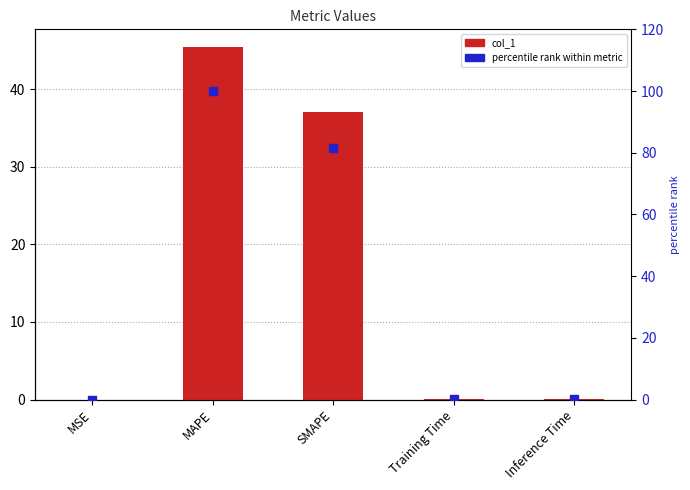

Is the value of percentile rank within metric at Inference Time greater than the value of col_1 at Training Time?

Yes